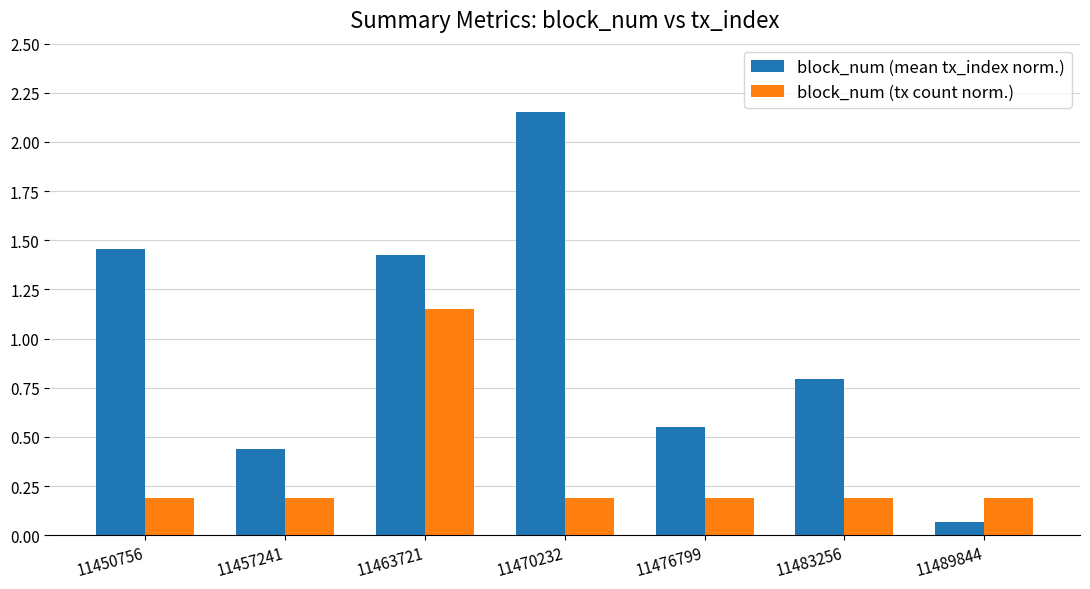

Which series has the widest spread of values?

block_num (mean tx_index norm.)